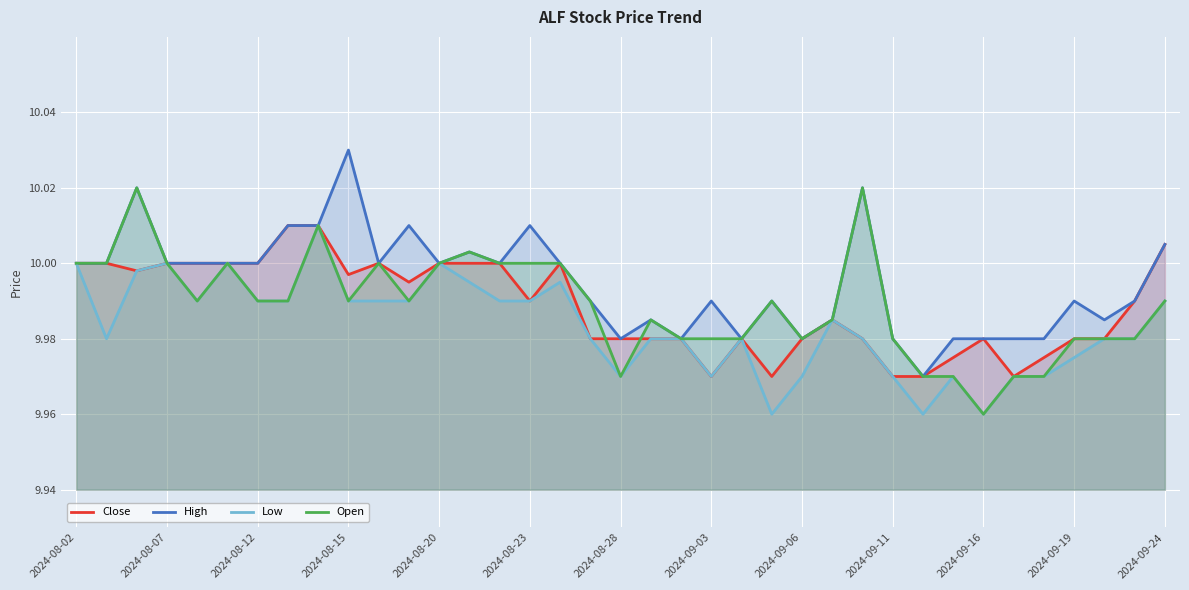

True or false: Open has a value of 5.2 at 2024-08-20.

False